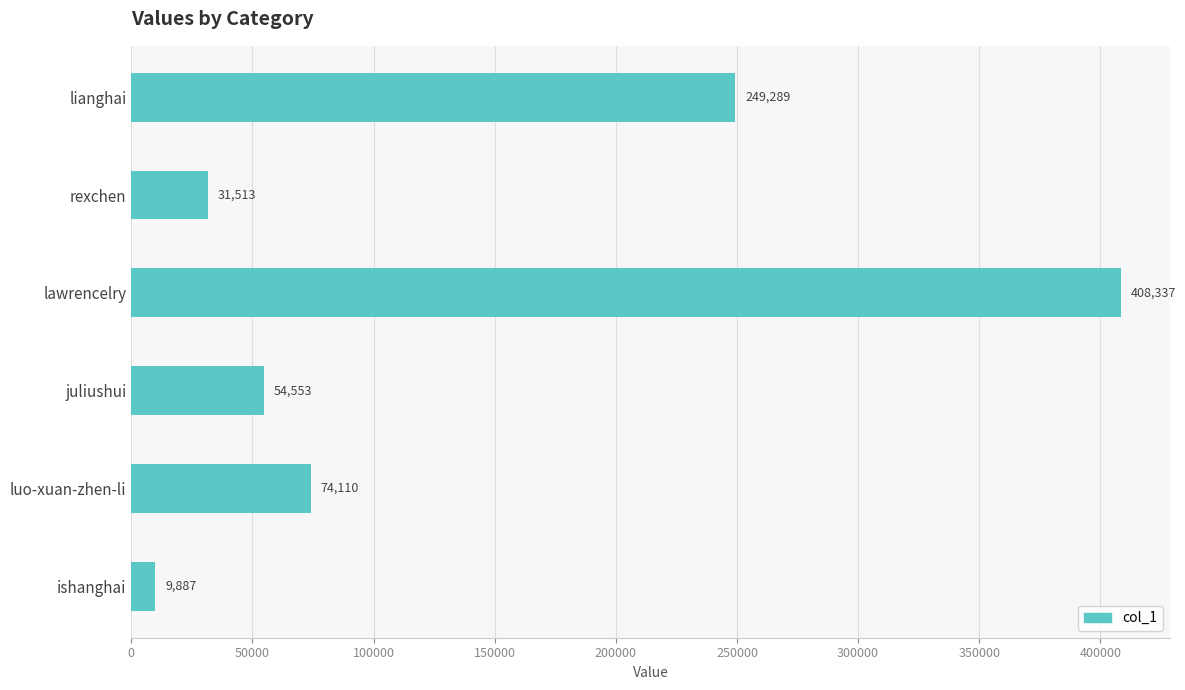

True or false: the data shows 98093 at lianghai.

False